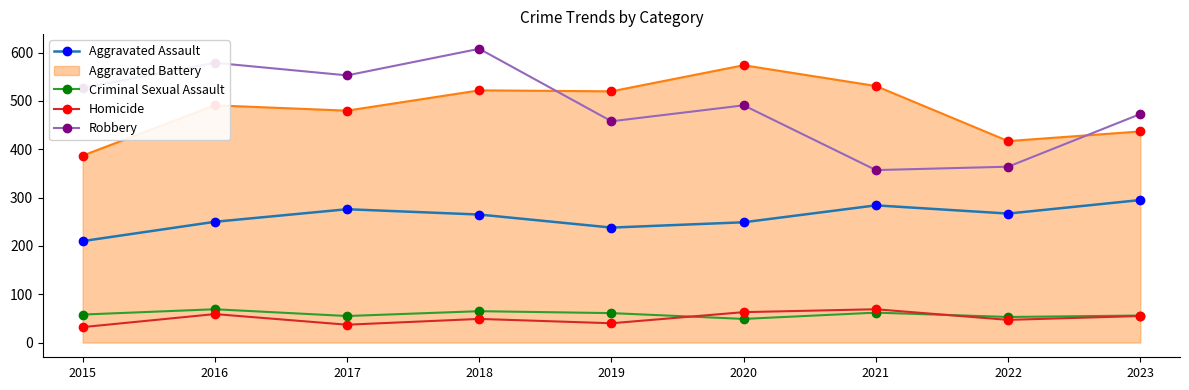

What value does the Homicide series have at 2021, to the nearest 10?

70